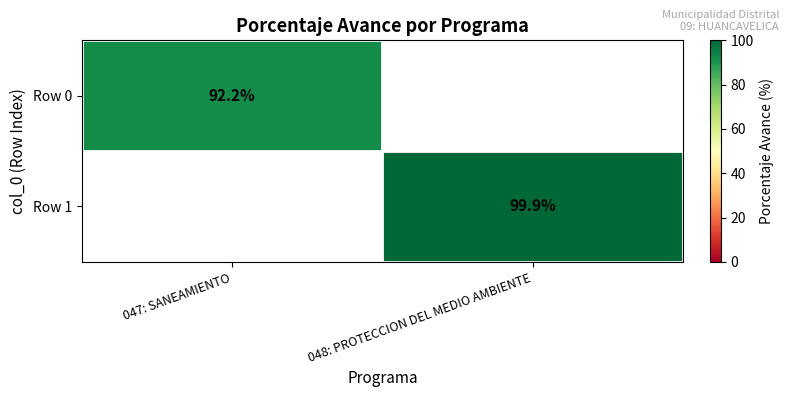

The value of Row 1 at 048: PROTECCION DEL MEDIO AMBIENTE is 99.9. True or false?

True